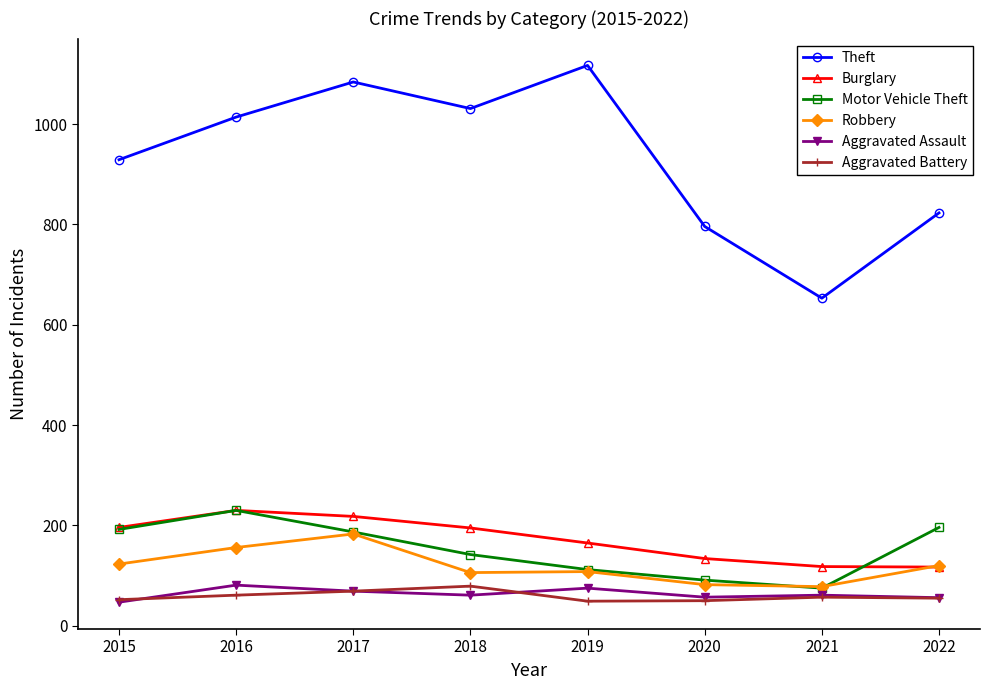

What is the lowest value of the Burglary series?

117